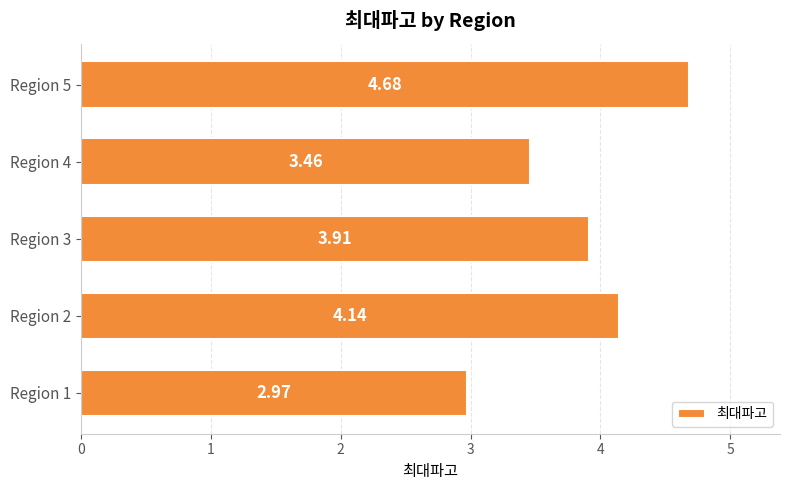

Rank the categories by value from highest to lowest.

Region 5, Region 2, Region 3, Region 4, Region 1